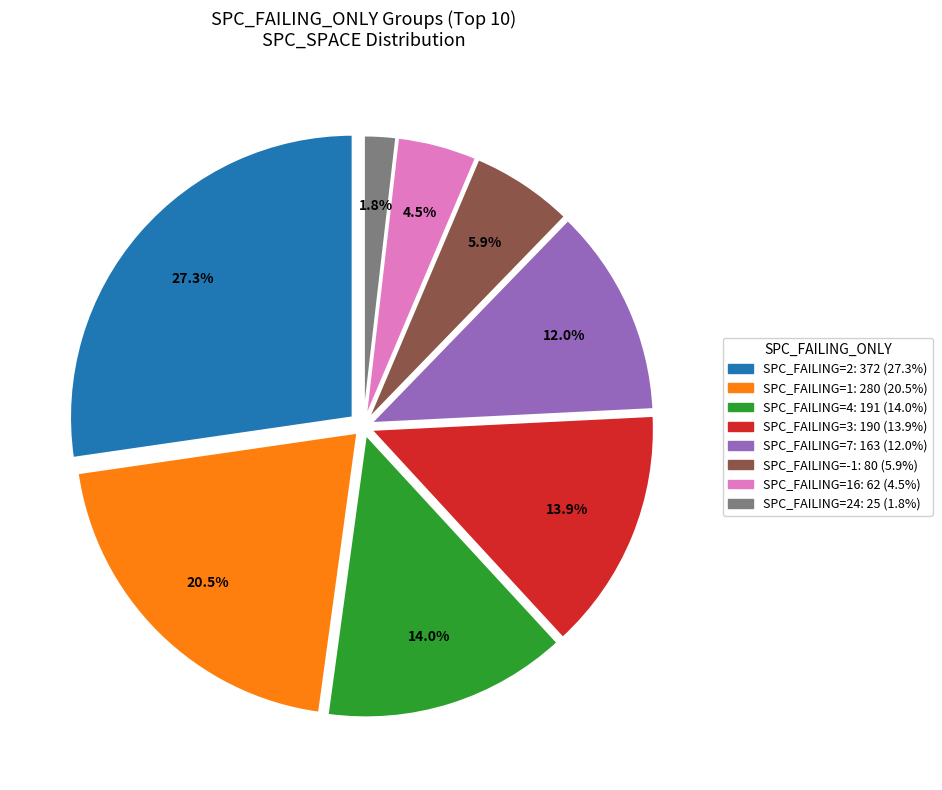

Does any single category account for the majority?

No